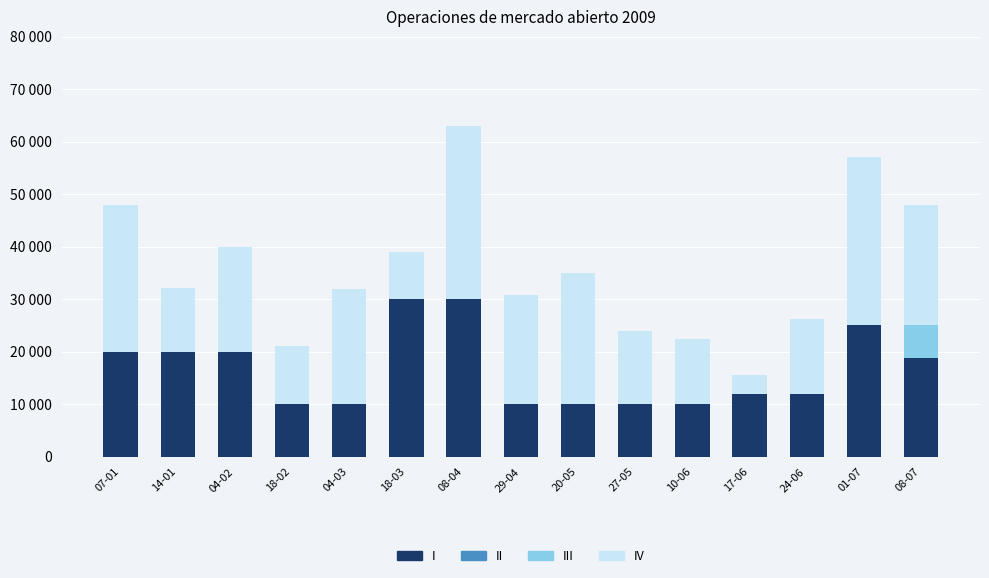

What is the label of the 4th bar from the right?

17-06